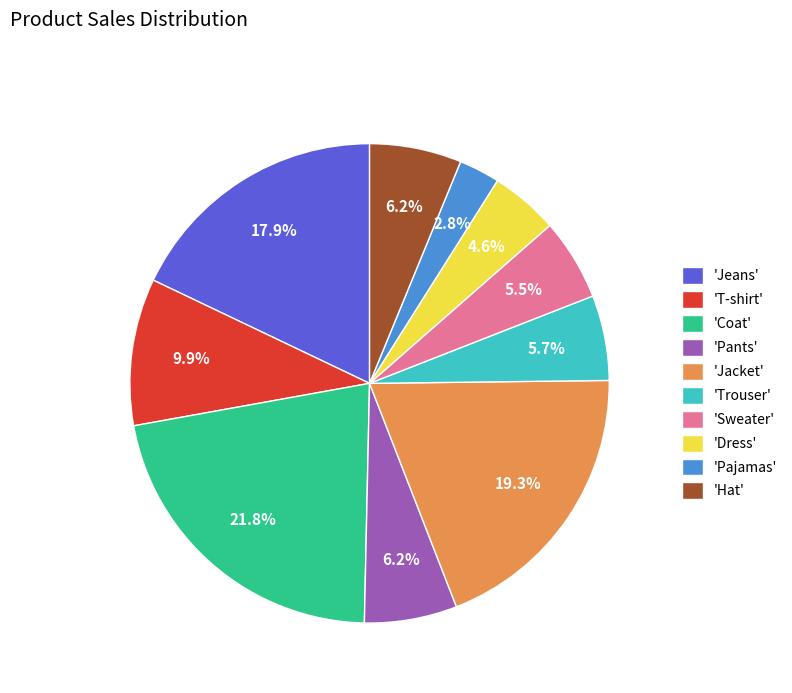

Which slice is the largest?

'Coat'